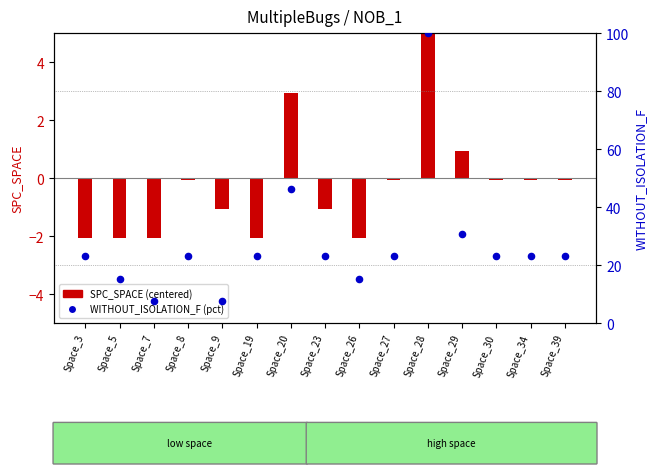

Which series has the largest Y range (max minus min)?

WITHOUT_ISOLATION_F